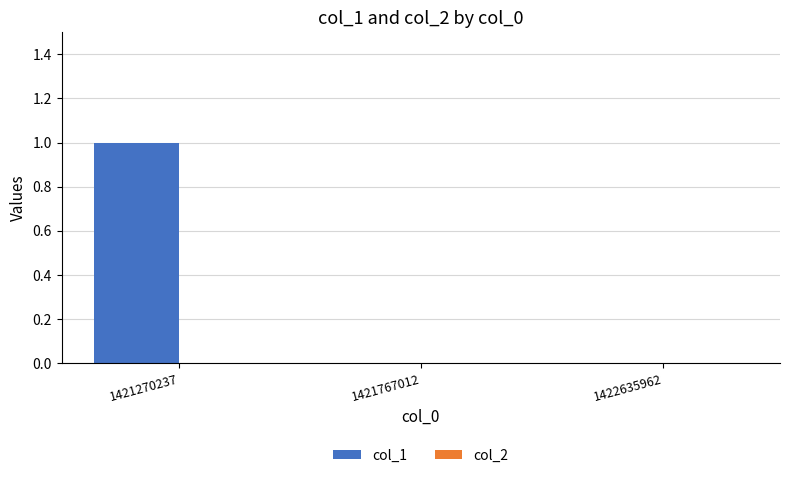

Is it true that the value at 1421270237 is 1?

True